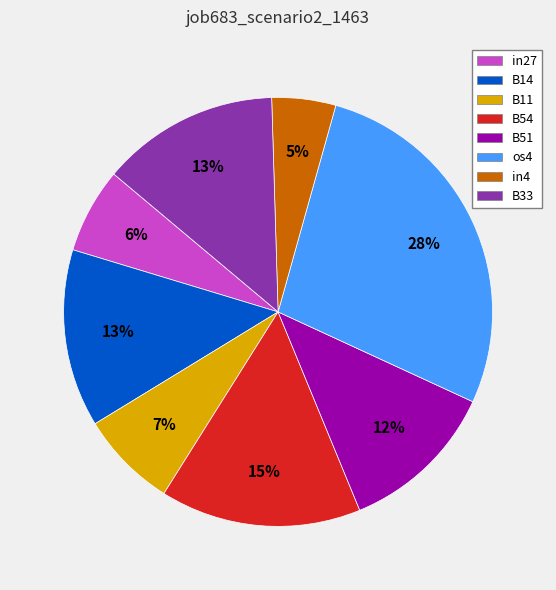

Which category has the smallest portion of the pie?

in4